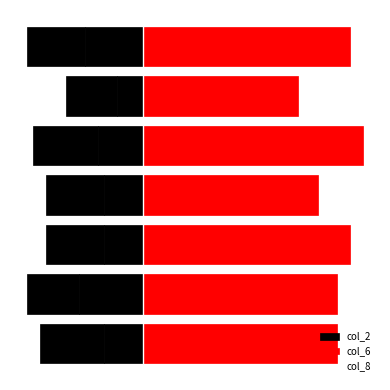

Where does the col_6 series first go above 30?

2